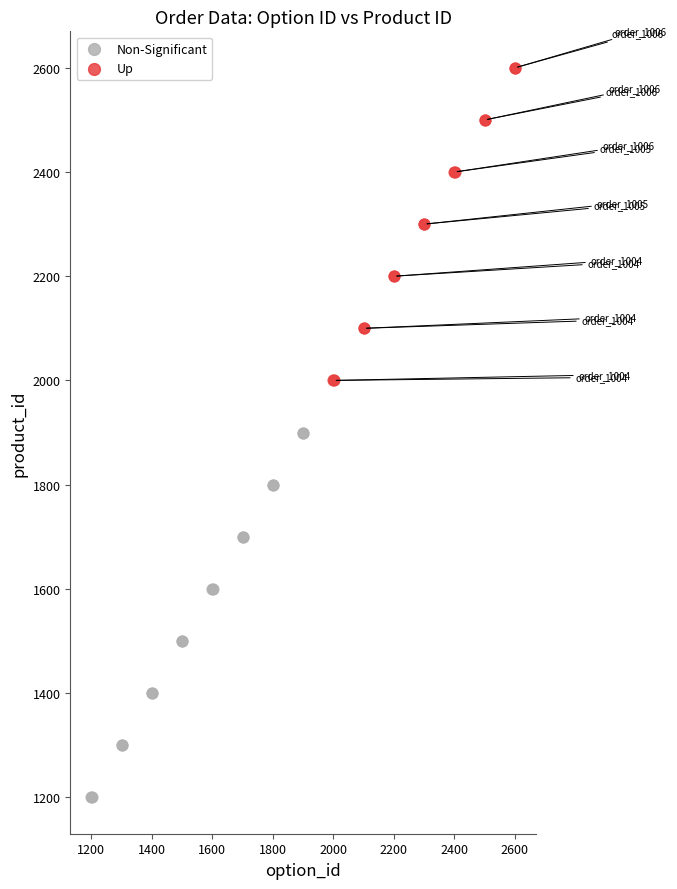

Which series reaches the maximum Y coordinate?

Up